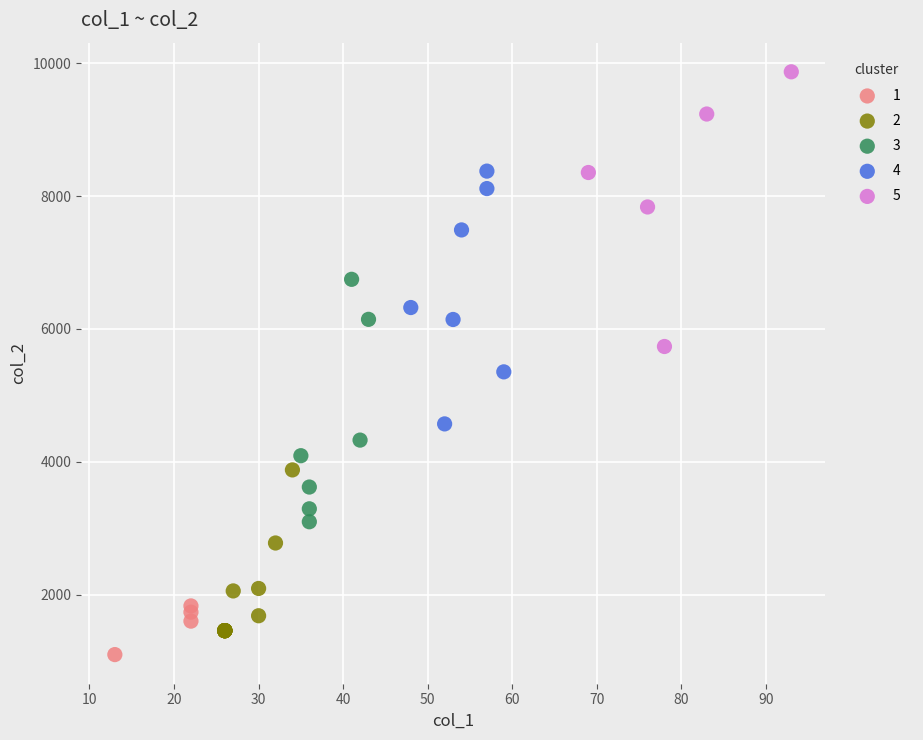

Which series contains the highest Y value?

5